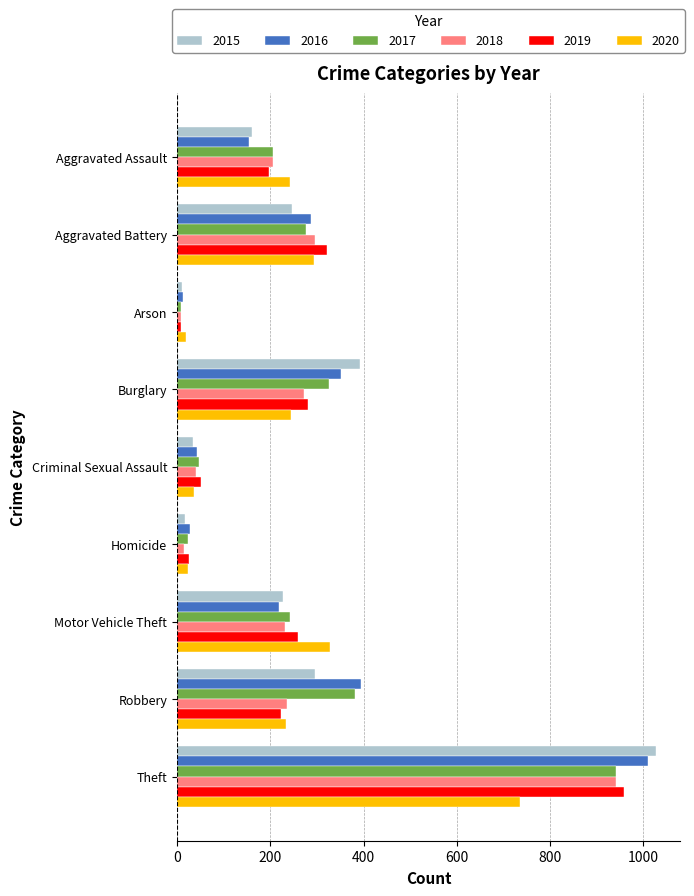

What is the sum of all 2015 values?

2413